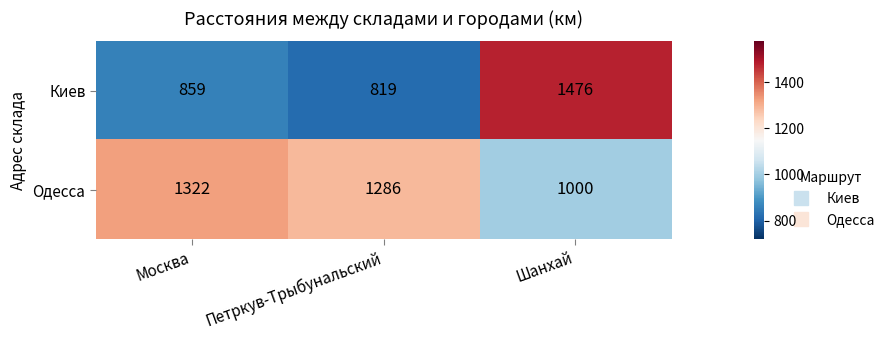

Which series changed the most between Петркув-Трыбунальский and Шанхай?

Киев